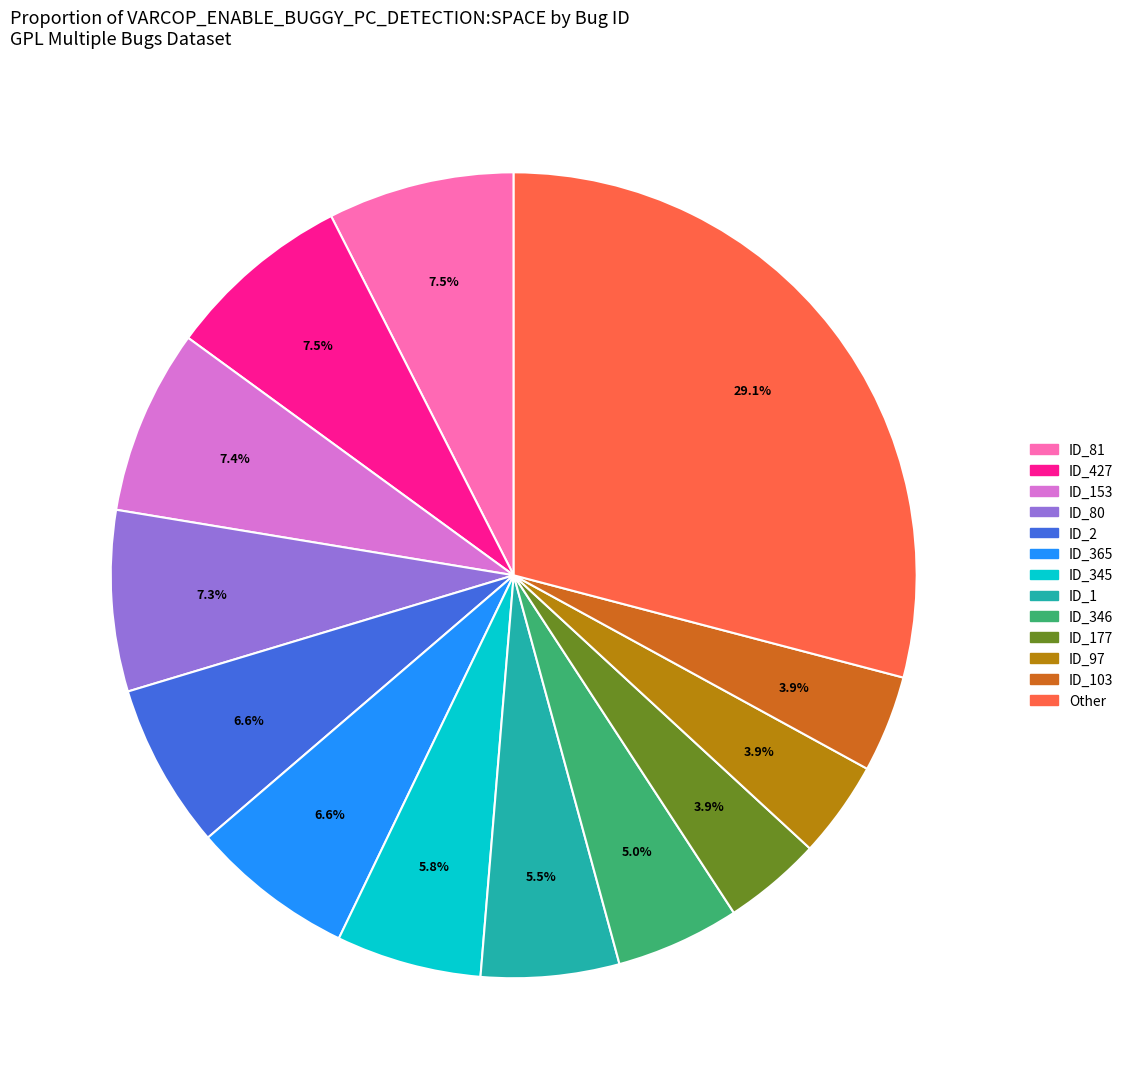

To the nearest percent, what is the average slice percentage?

8%